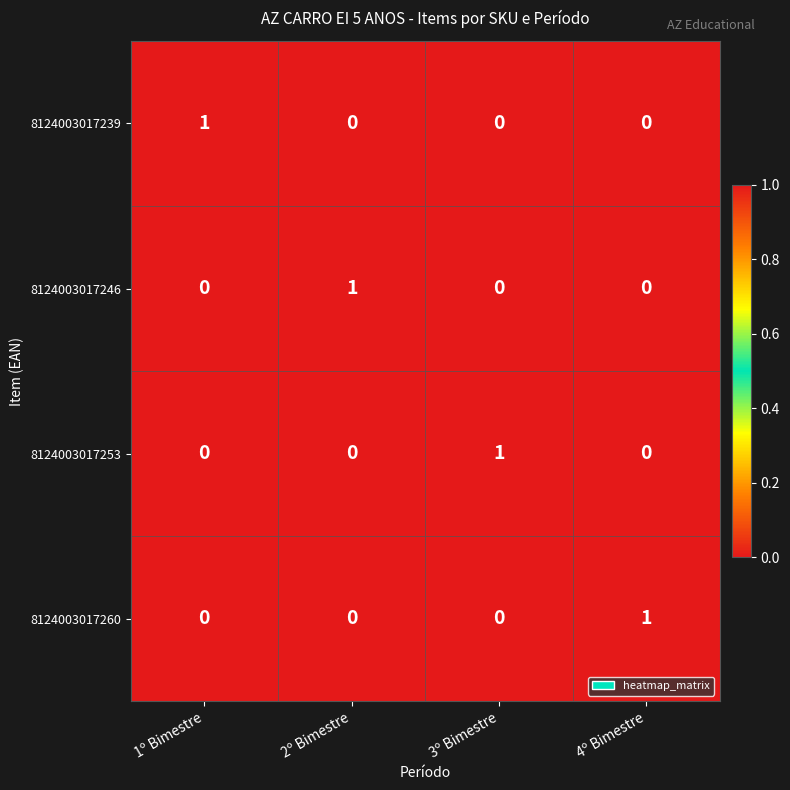

How many 8124003017253 values are between 0 and 1?

4